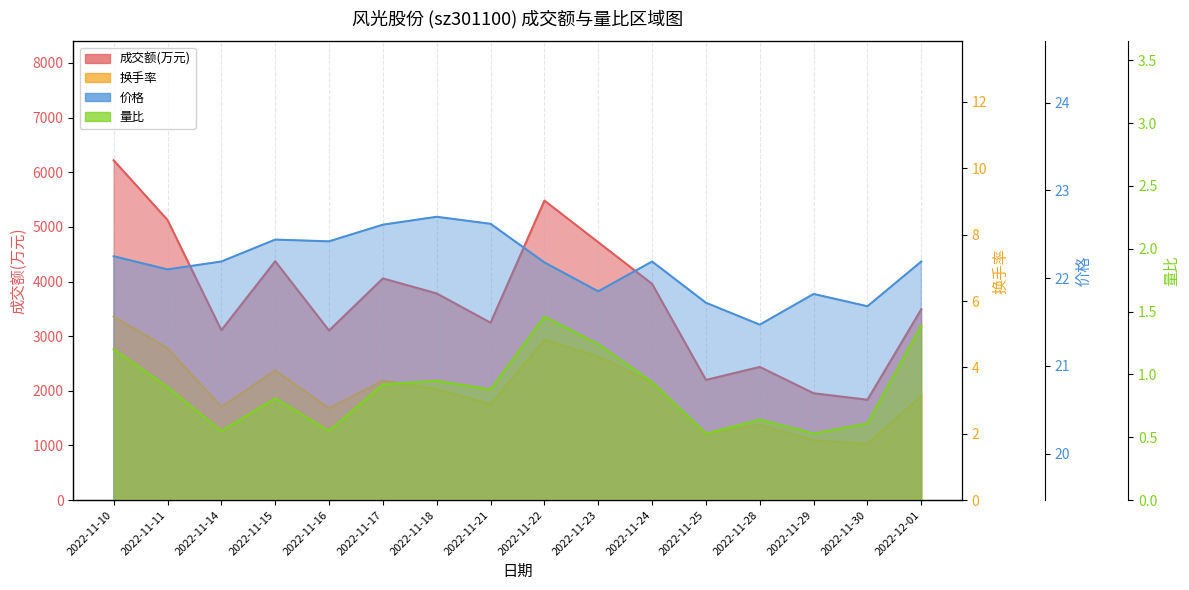

What is the average value of the 换手率 series?

3.3